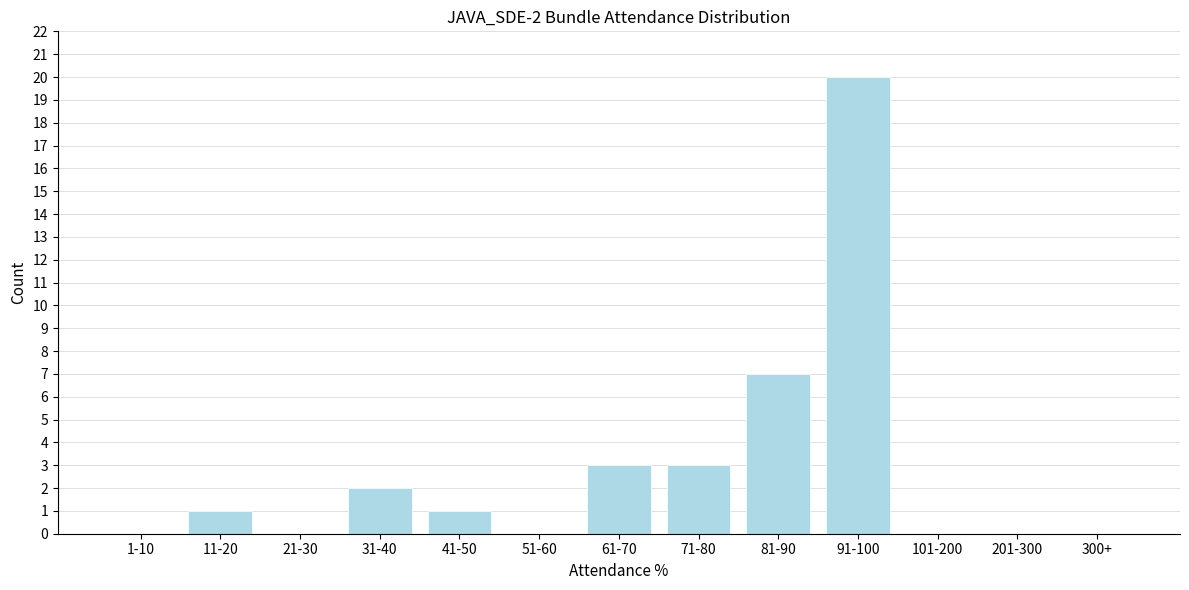

Reading left to right, transcribe all the data shown in this chart.

1-10=0	11-20=1	21-30=0	31-40=2	41-50=1	51-60=0	61-70=3	71-80=3	81-90=7	91-100=20	101-200=0	201-300=0	300+=0